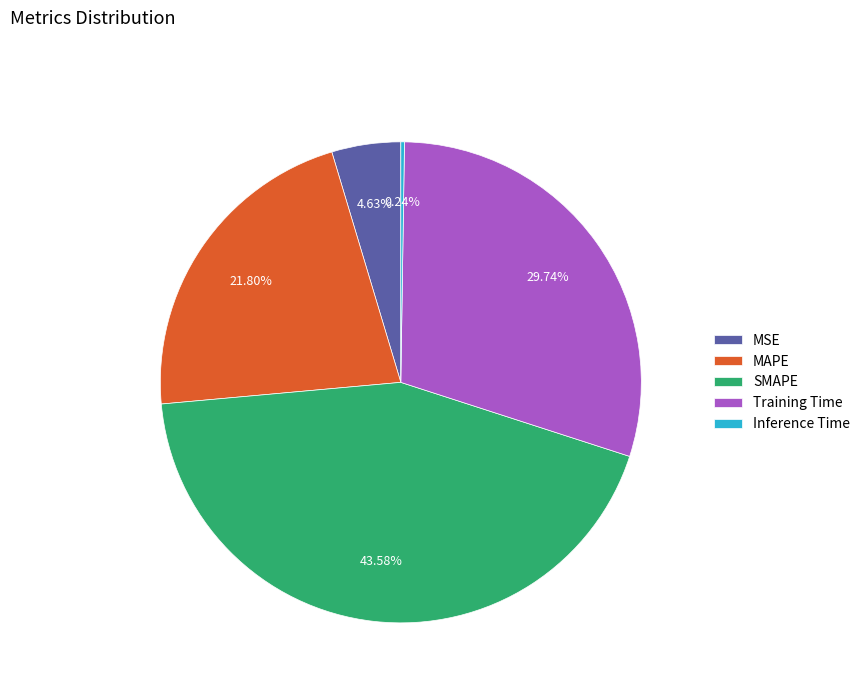

Which slice is the largest?

SMAPE